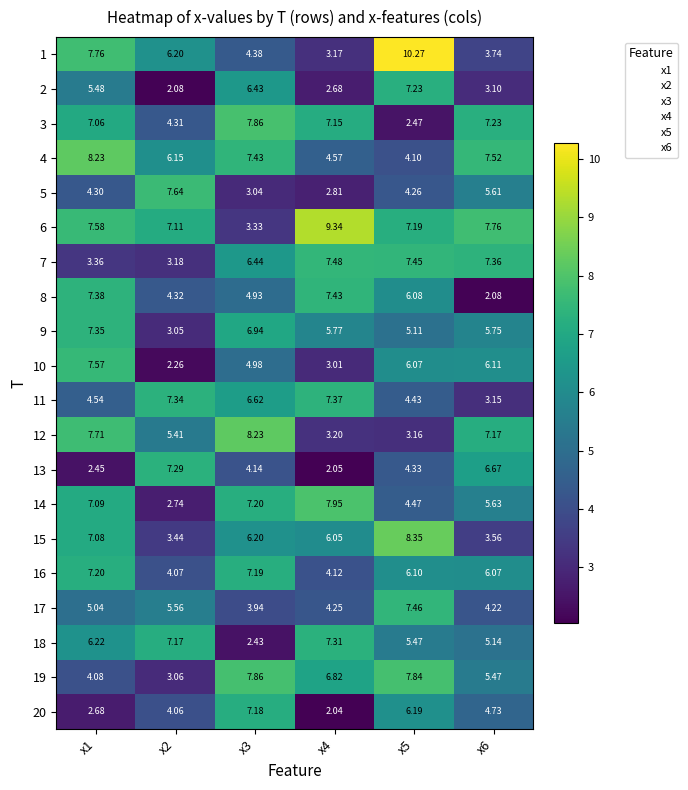

Which series changed the most between x4 and x6?

8